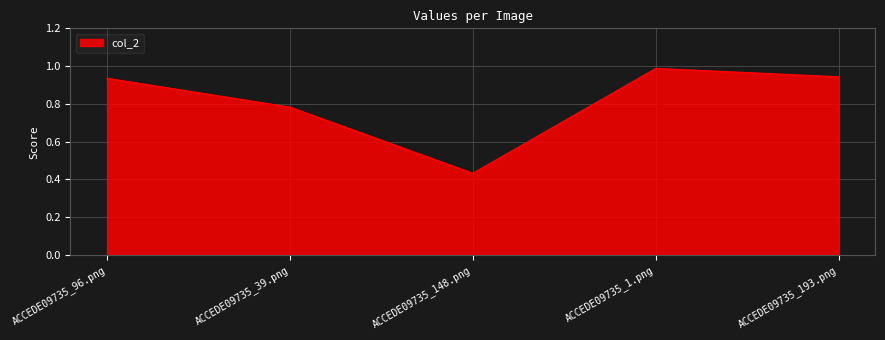

The value at ACCEDE09735_193.png is 1.5. True or false?

False